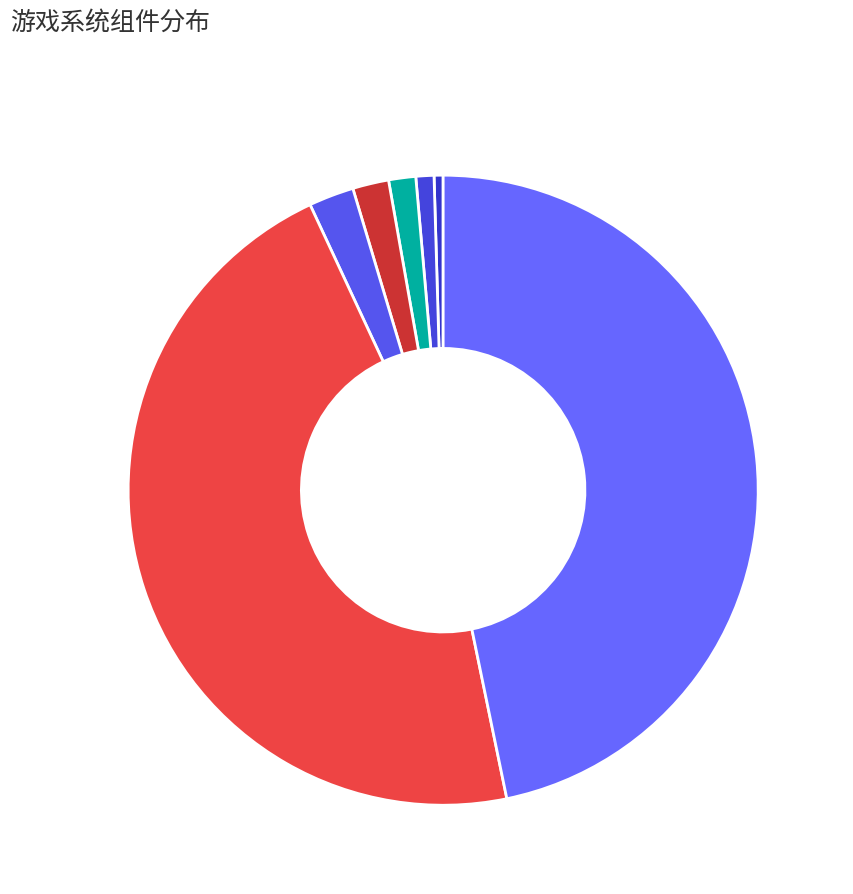

Combined, do 游戏web and 游戏客户端 account for over 50%?

No